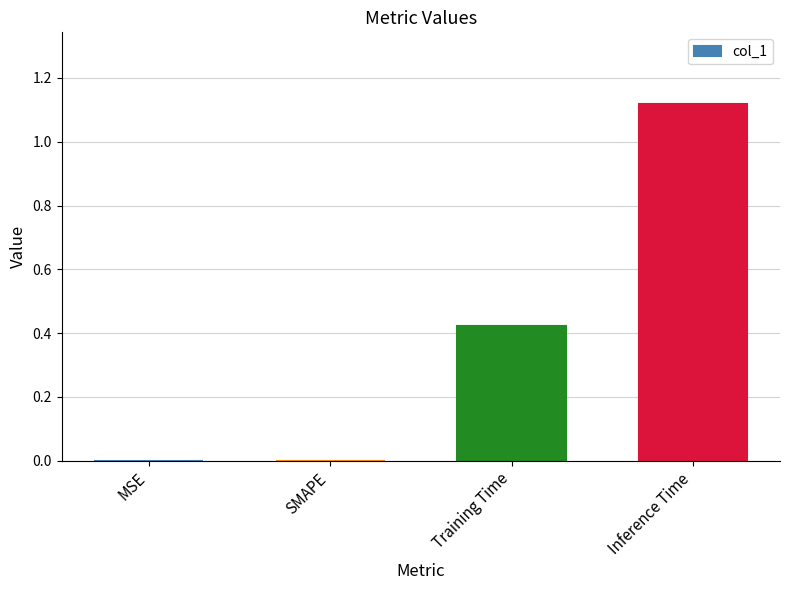

Are the bars grouped side by side (vs. stacked)?

No